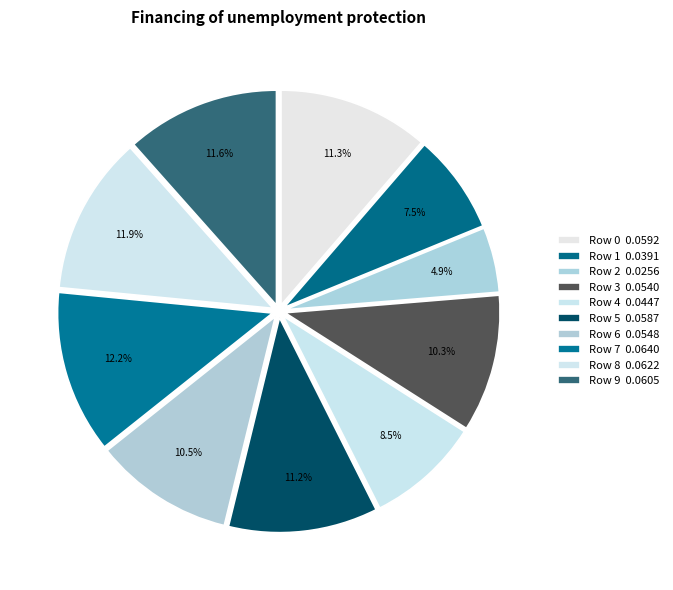

How many segments does this pie chart have?

10